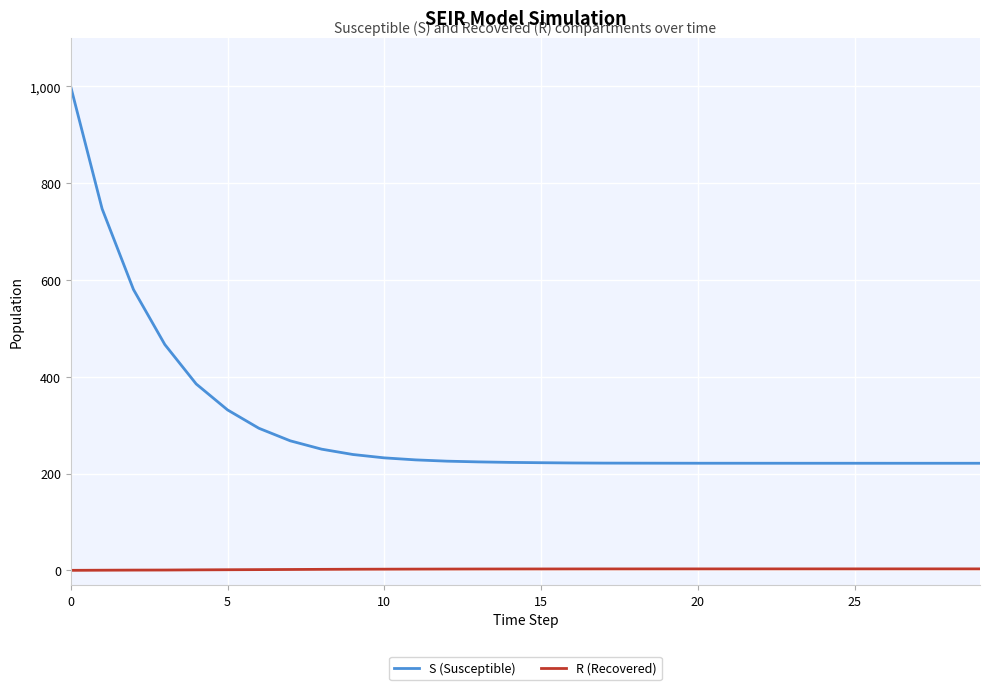

True or false: S (Susceptible) and R (Recovered) intersect in this chart.

False